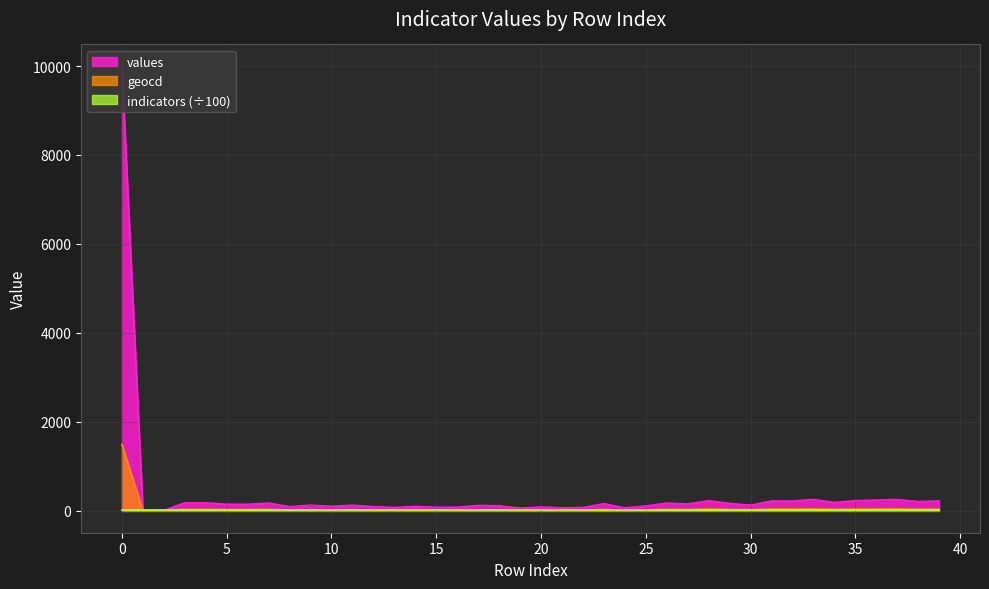

What is the sum of all values values?

15192